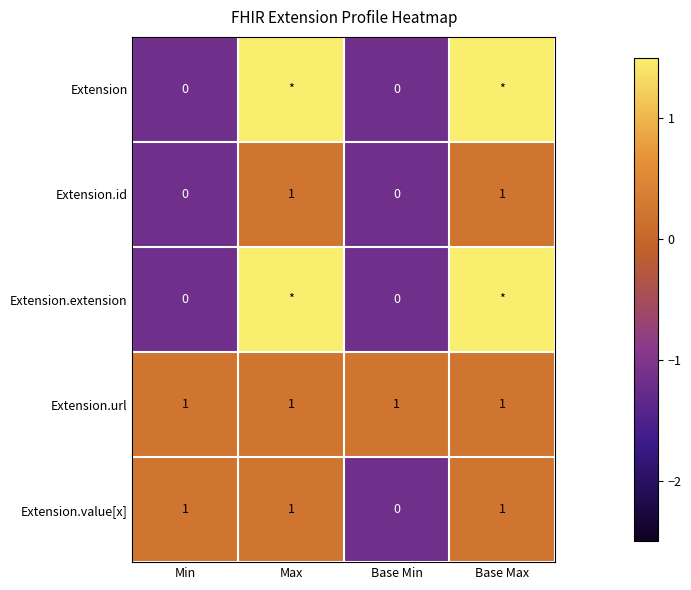

How many values in the Extension.id series are below 1?

2